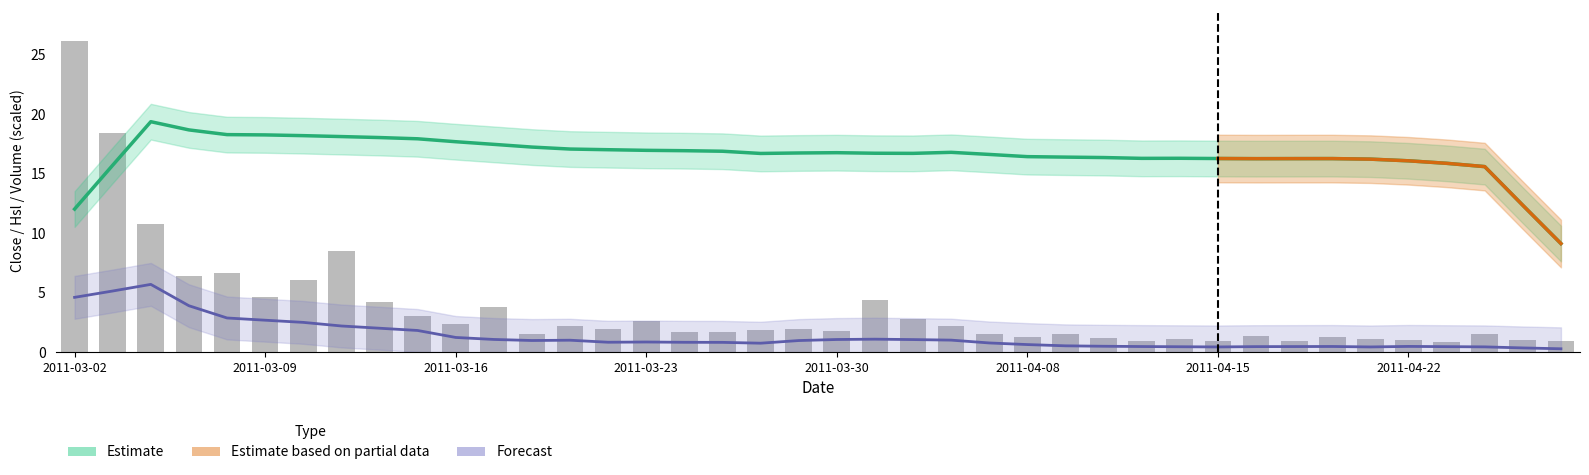

Reading right to left, what are all the values shown in this chart?

0.9	1.0	1.5	0.9	1.1	1.1	1.3	1.0	1.3	1.0	1.1	1.0	1.2	1.5	1.3	1.5	2.2	2.8	4.4	1.8	1.9	1.9	1.7	1.7	2.6	2.0	2.2	1.5	3.8	2.3	3.0	4.2	8.5	6.0	4.6	6.7	6.4	10.8	18.4	26.1